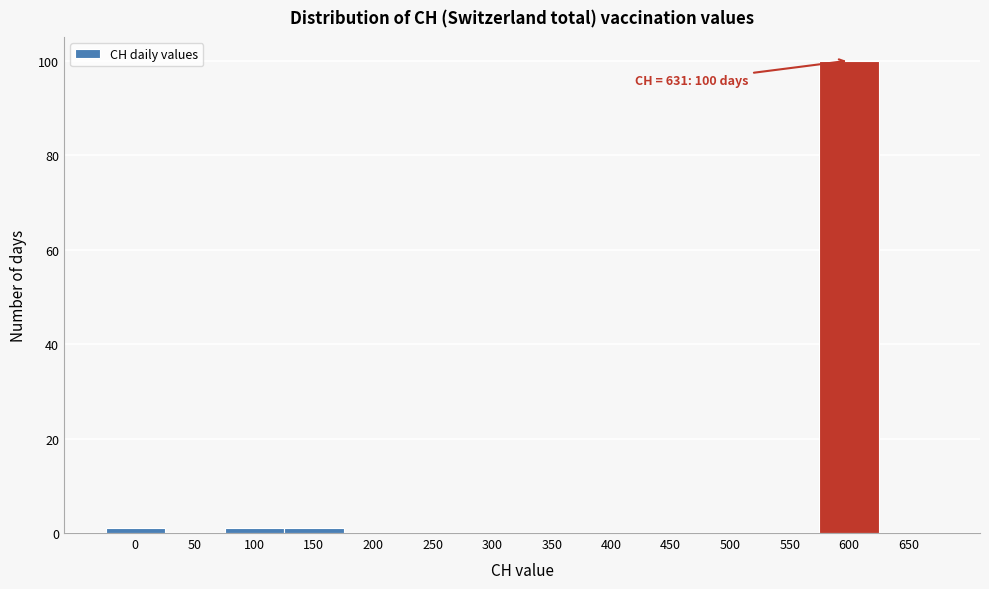

Reading left to right, list all the values displayed in this chart.

0=1	50=0	100=1	150=1	200=0	250=0	300=0	350=0	400=0	450=0	500=0	550=0	600=100	650=0